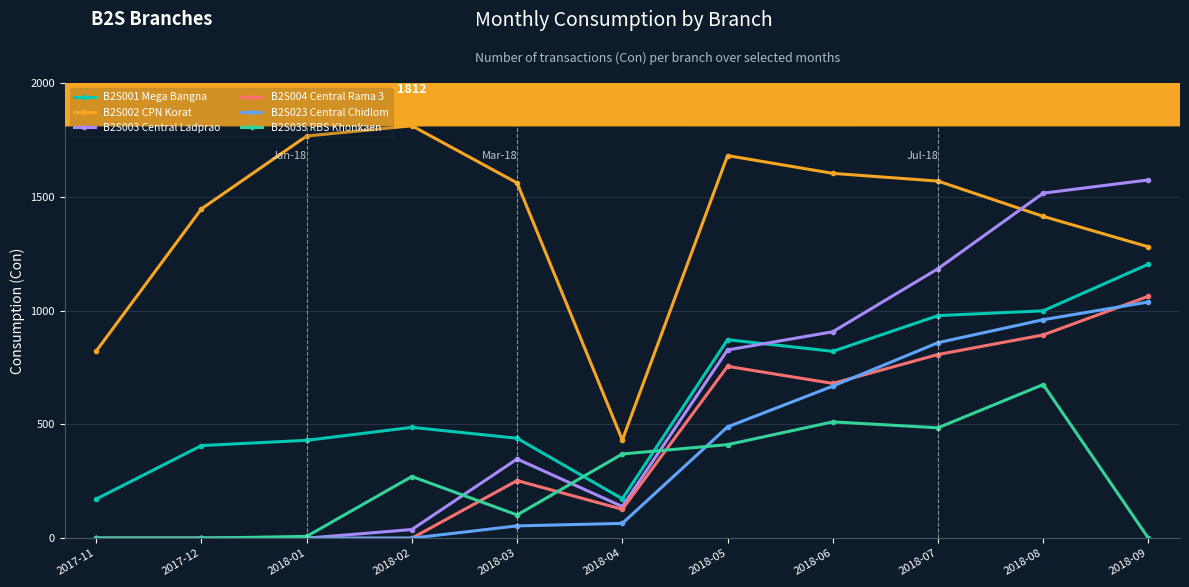

What is the approximate value of B2S001 Mega Bangna at 2018-04?

173